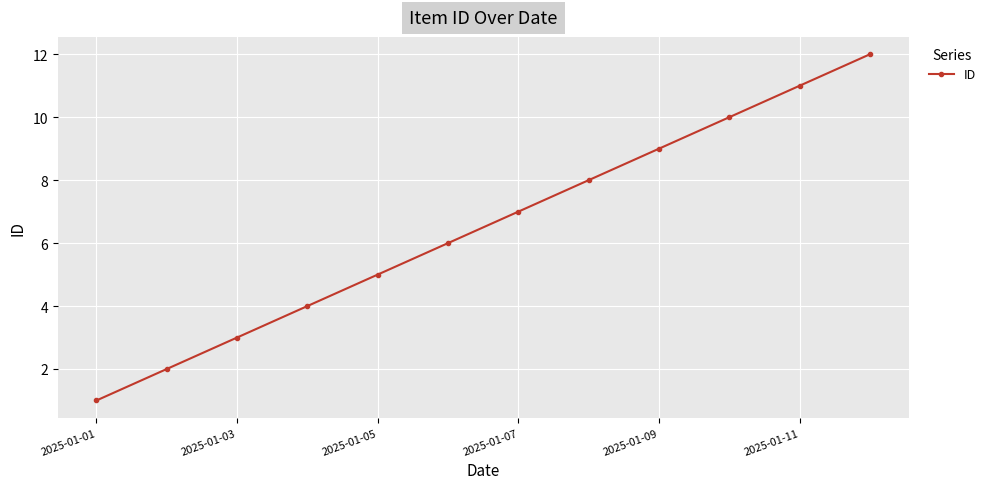

What is the sum of all values?

78